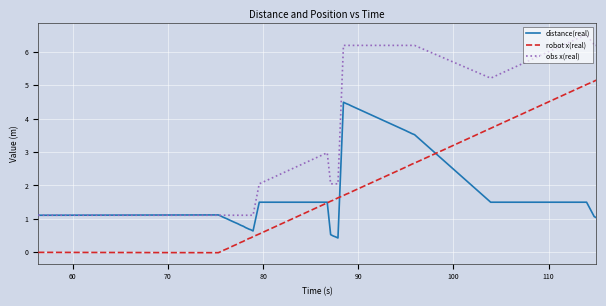

Rank the series by their maximum value, from lowest to highest.

distance(real), robot x(real), obs x(real)